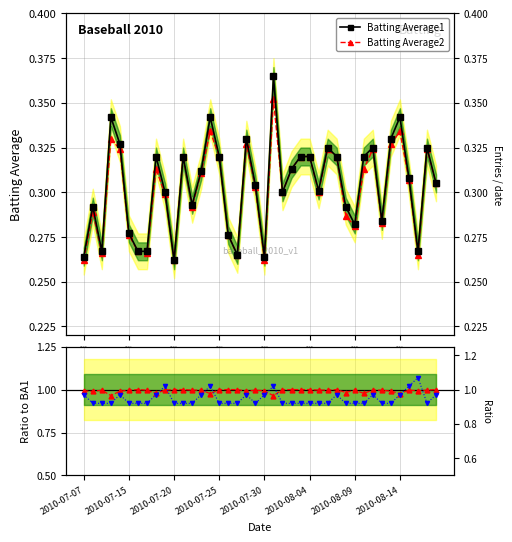

List the labels in order of Batting Average2 value, largest first.

21, 14, 35, 2010-07-25, 18, 34, 2010-07-30, 27, 32, 38, 11, 15, 24, 25, 28, 8, 23, 31, 13, 36, 39, 19, 22, 26, 9, 12, 2010-07-15, 29, 33, 30, 2010-08-04, 16, 2010-08-09, 2010-07-20, 2010-08-14, 17, 37, 2010-07-07, 10, 20